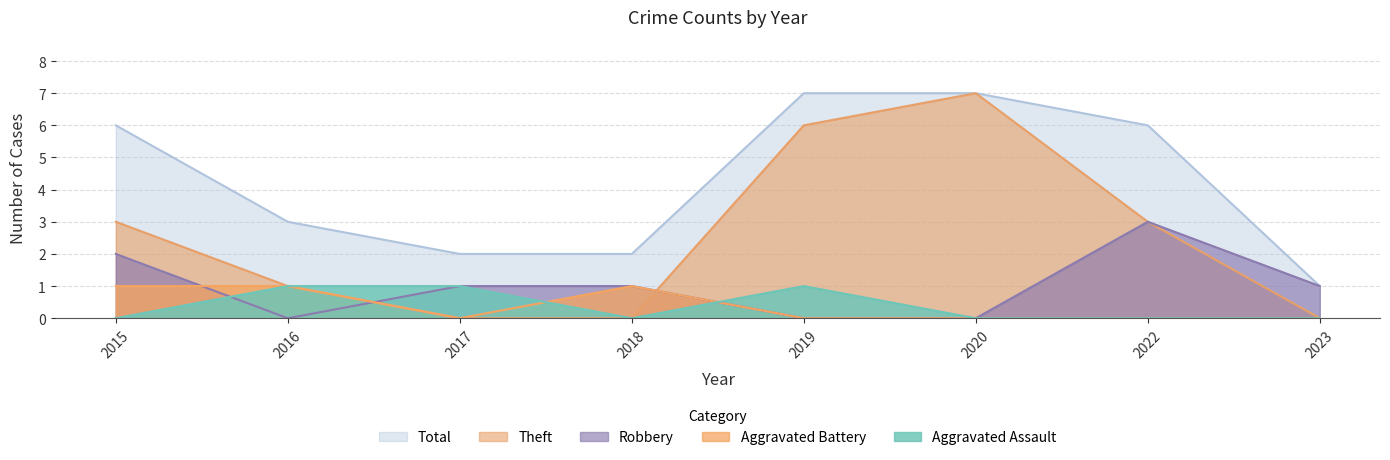

Is it true that Aggravated Assault equals 1 at 2019?

True